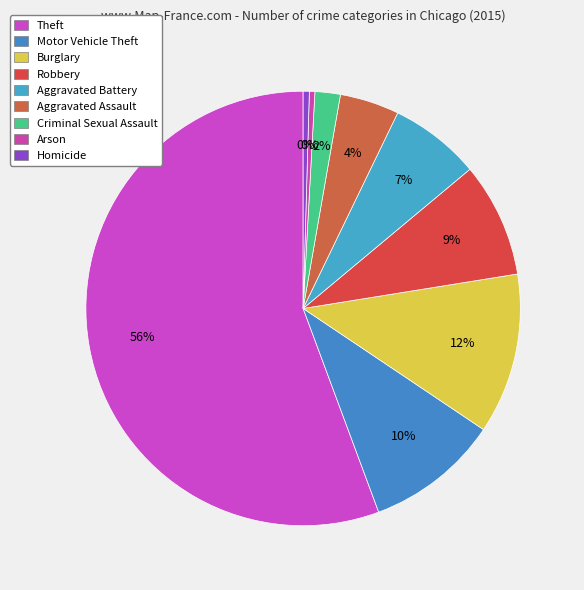

To the nearest percent, what percentage of the pie is Criminal Sexual Assault?

2%